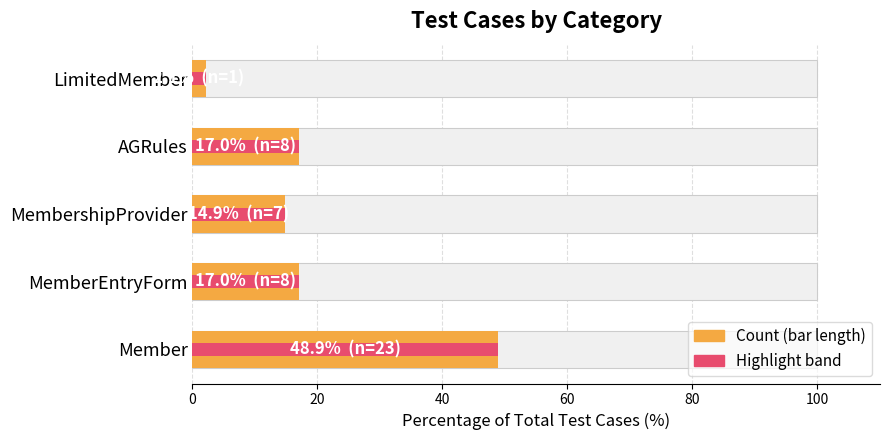

What is the sum of the Test Count values at MembershipProvider and Member?

63.8